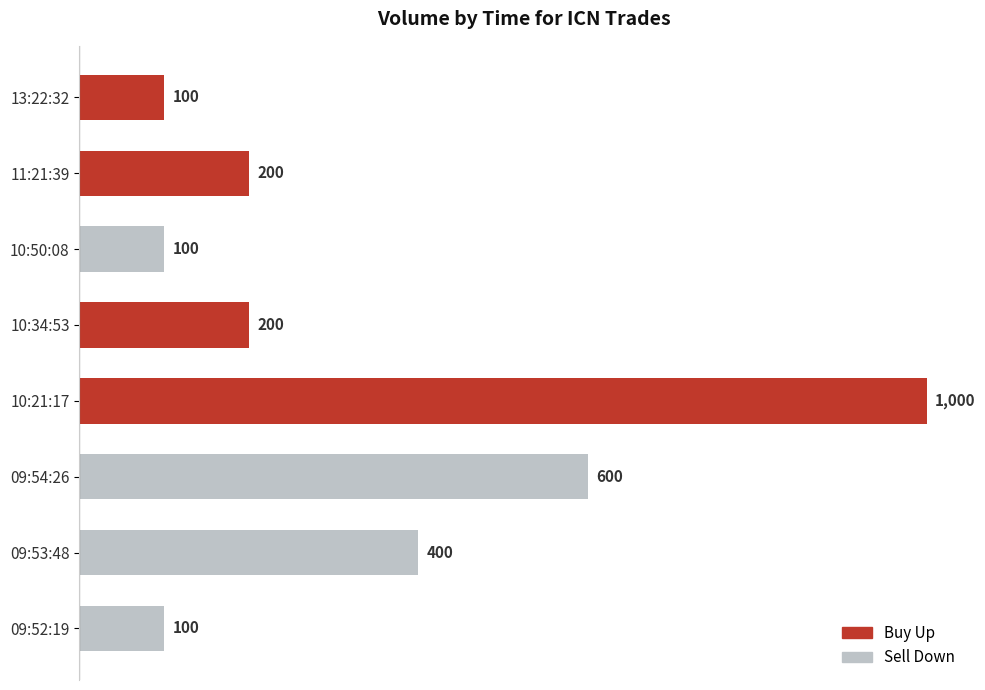

What is the label of the 7th bar from the left?

09:53:48